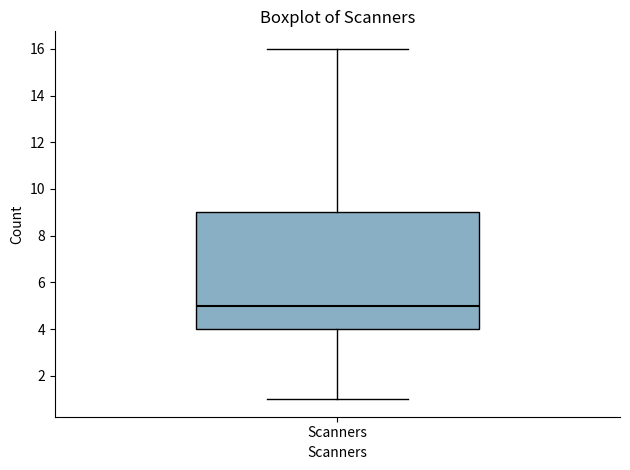

Read this box plot against the y-axis: the position of the median line, the range covered by the box, and the ends of both whiskers. The values are not printed on the chart, so give them approximately, as read against the axis.

median 5, box 4 to 9, whiskers 1 to 16